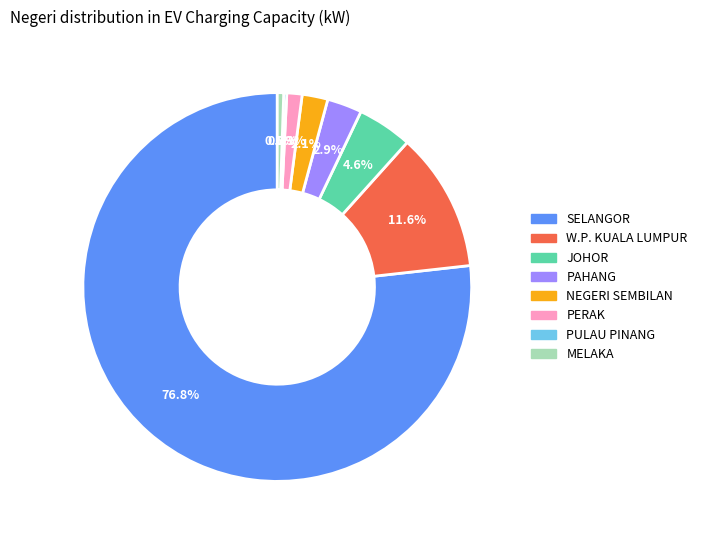

Is there any slice that represents more than half of the pie?

Yes